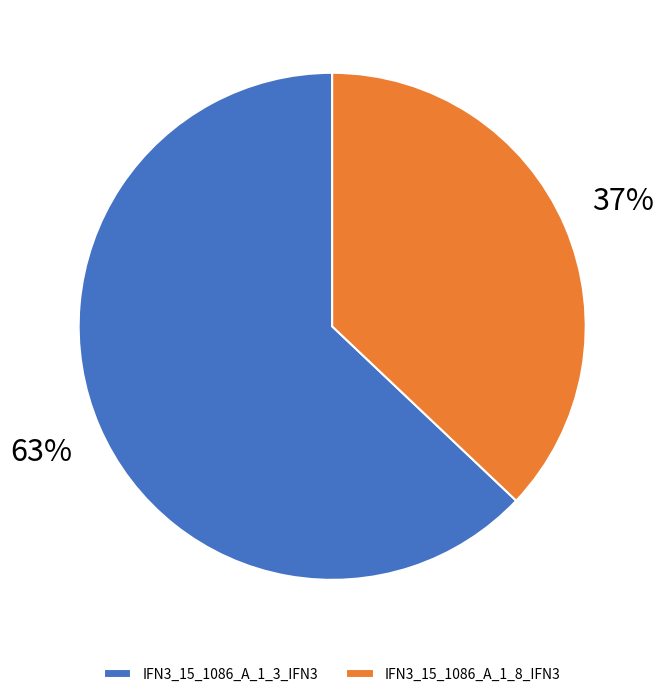

How many slices are in this pie chart?

2